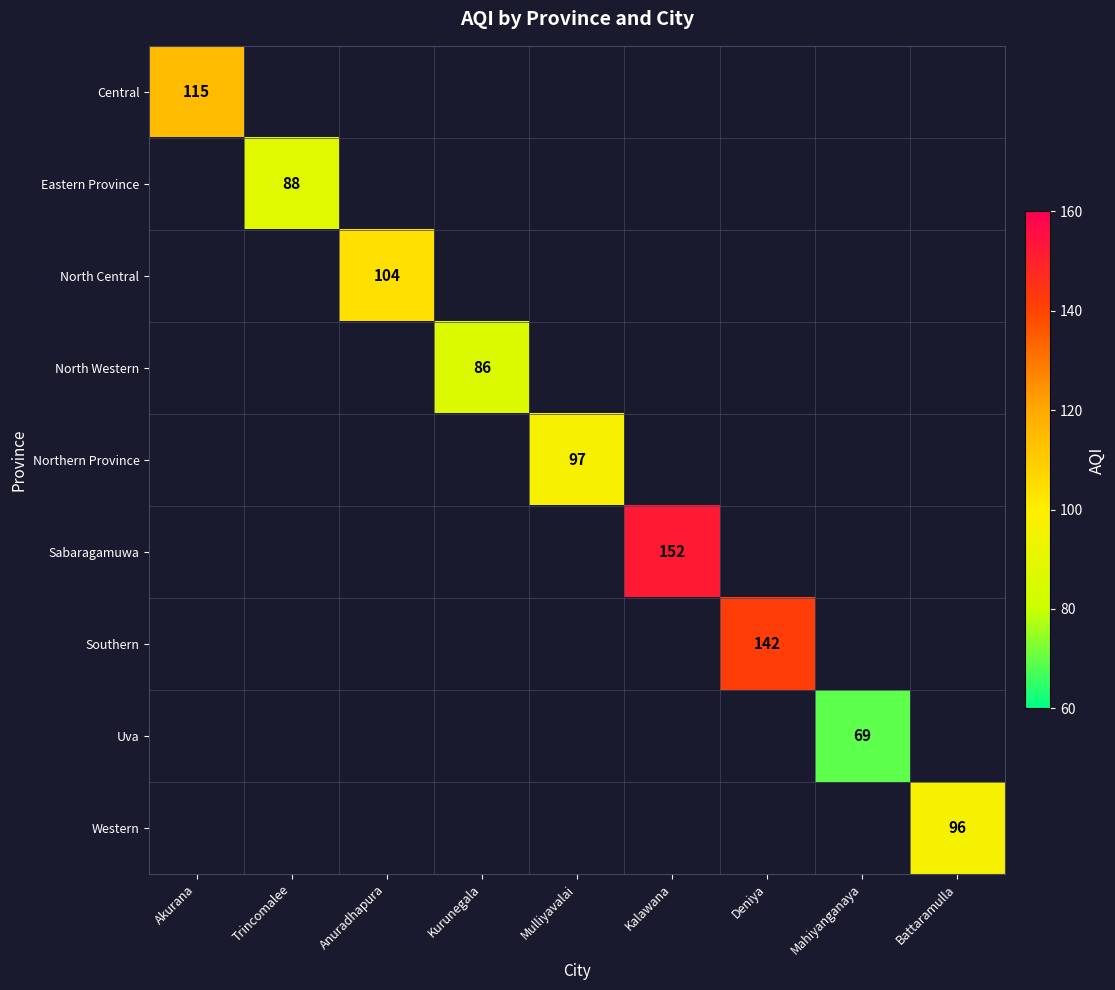

Is the value of Western at Deniya greater than the value of Central at Deniya?

No